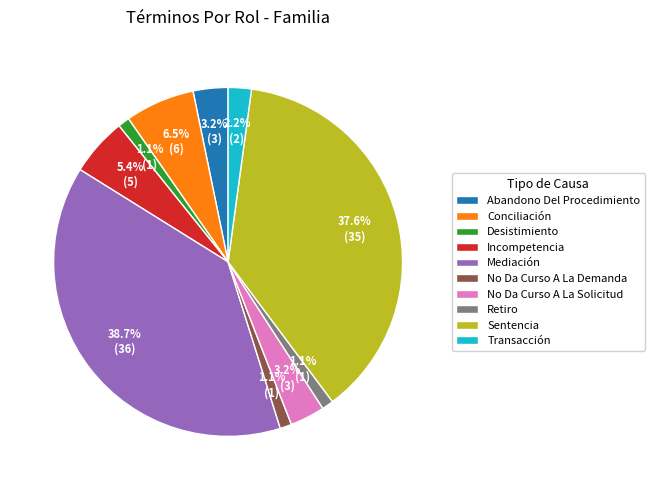

Count the number of slices in the pie.

10